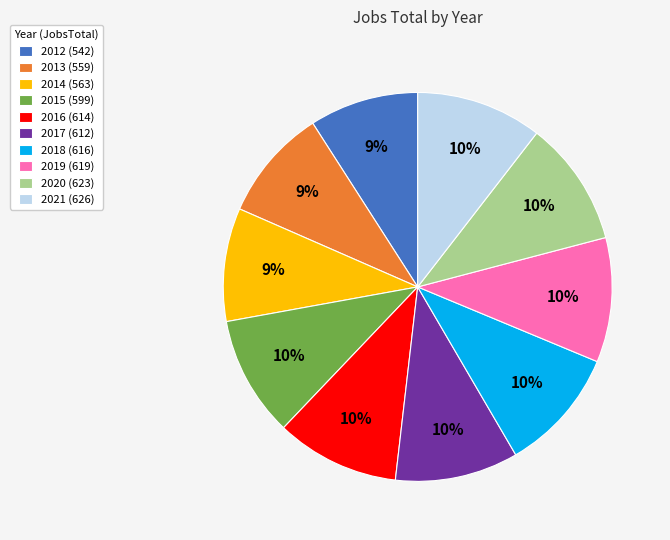

To the nearest percent, what portion does 2015 (599) represent?

10%